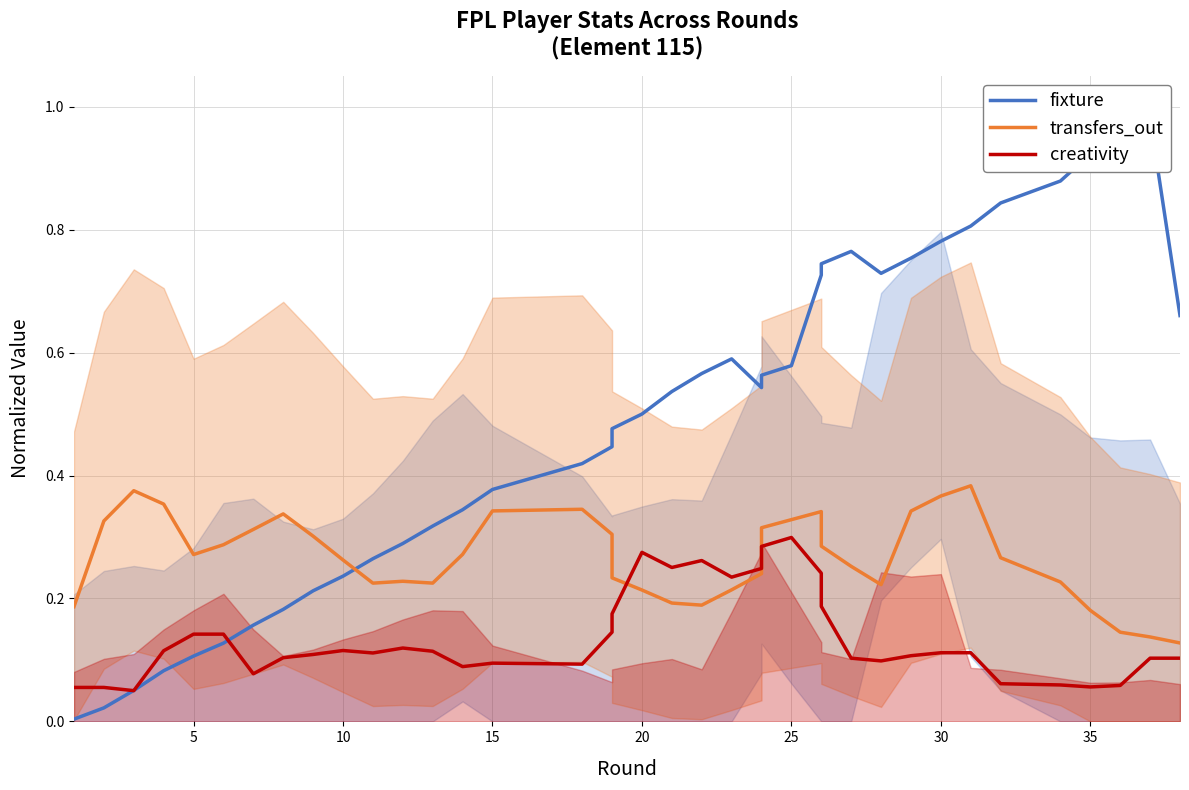

What is the average value of the creativity series?

0.1